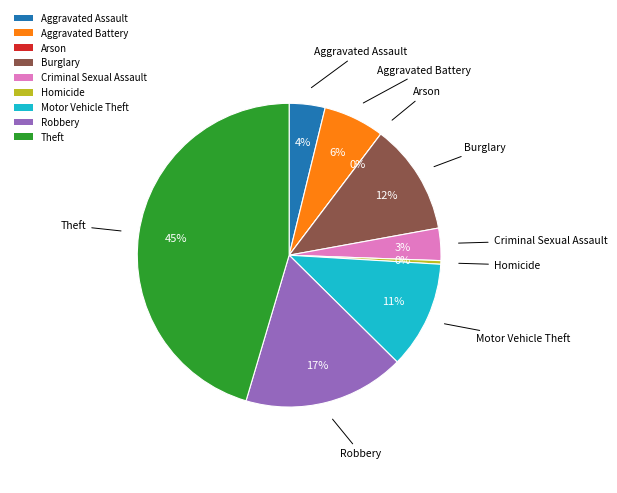

What portion of the pie excludes Burglary?

88.2%